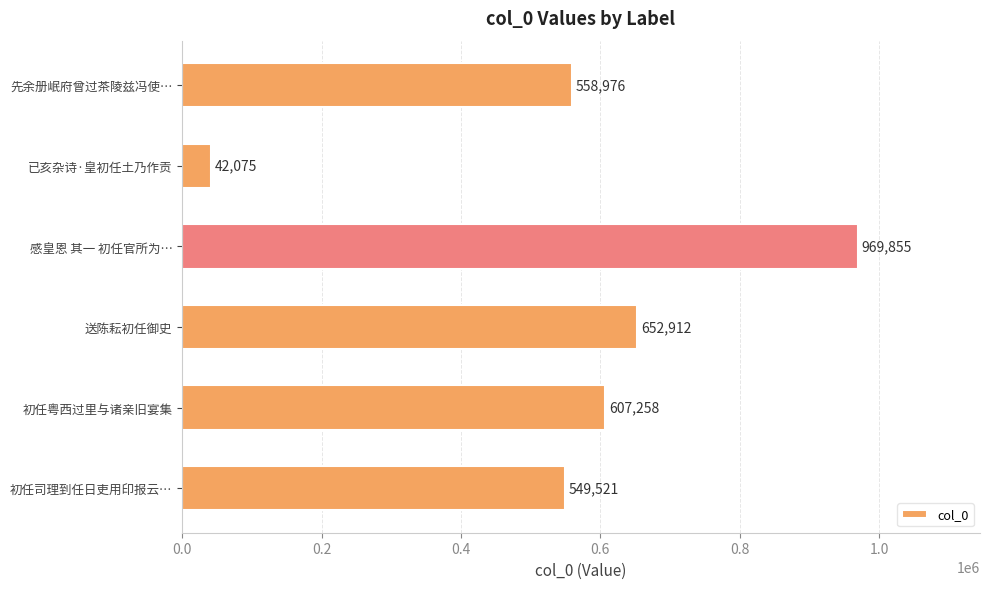

What is the difference between the second highest and second lowest values?

103391